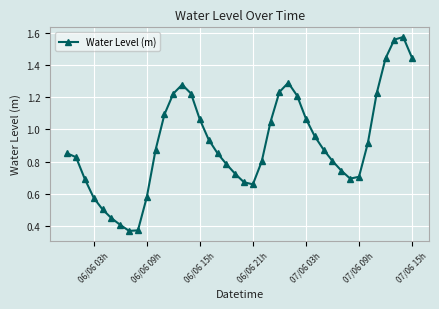

How many interior local valleys (lower than both neighbors) does the data have?

3